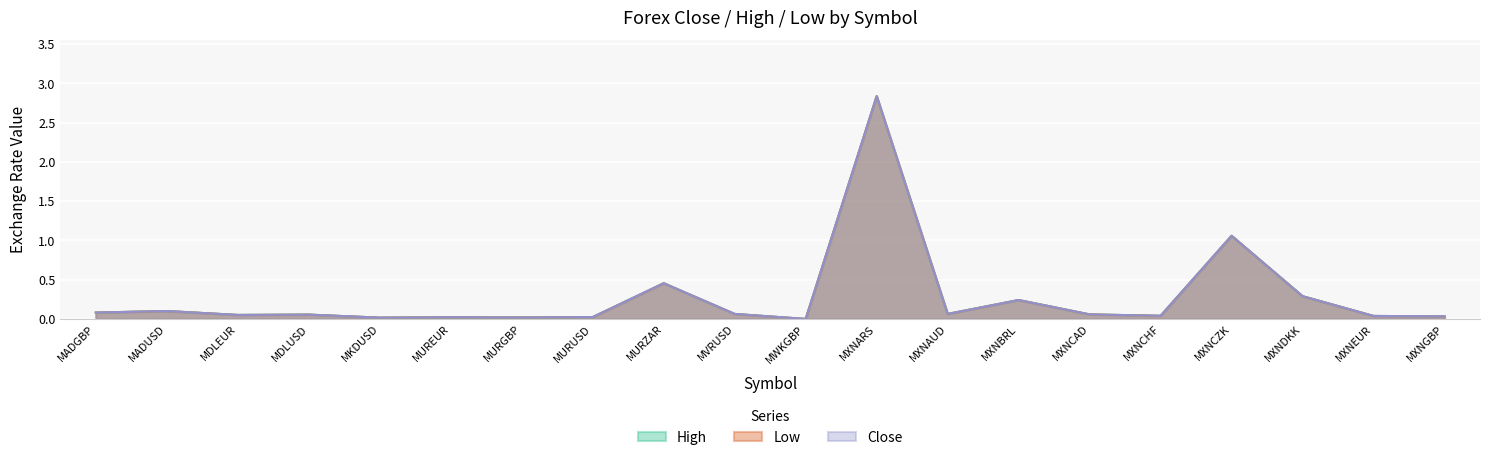

What is the average value of the Low series?

0.3